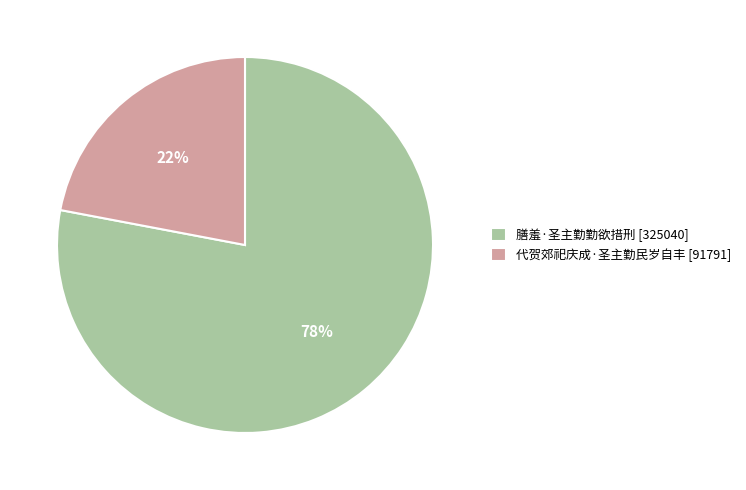

True or false: 膳羞·圣主勤勤欲措刑 accounts for 91% of the total.

False